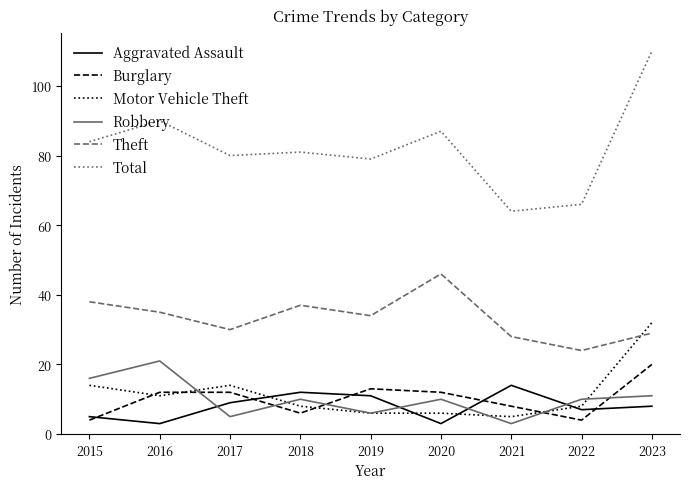

How many interior local valleys does the Robbery series have?

3